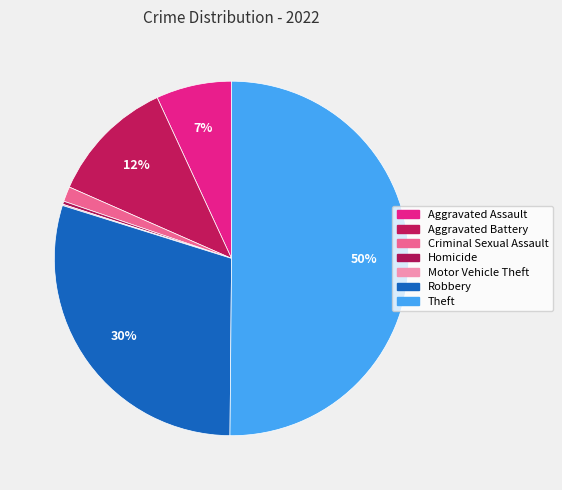

What percentage is the Robbery slice, to the nearest percent?

30%